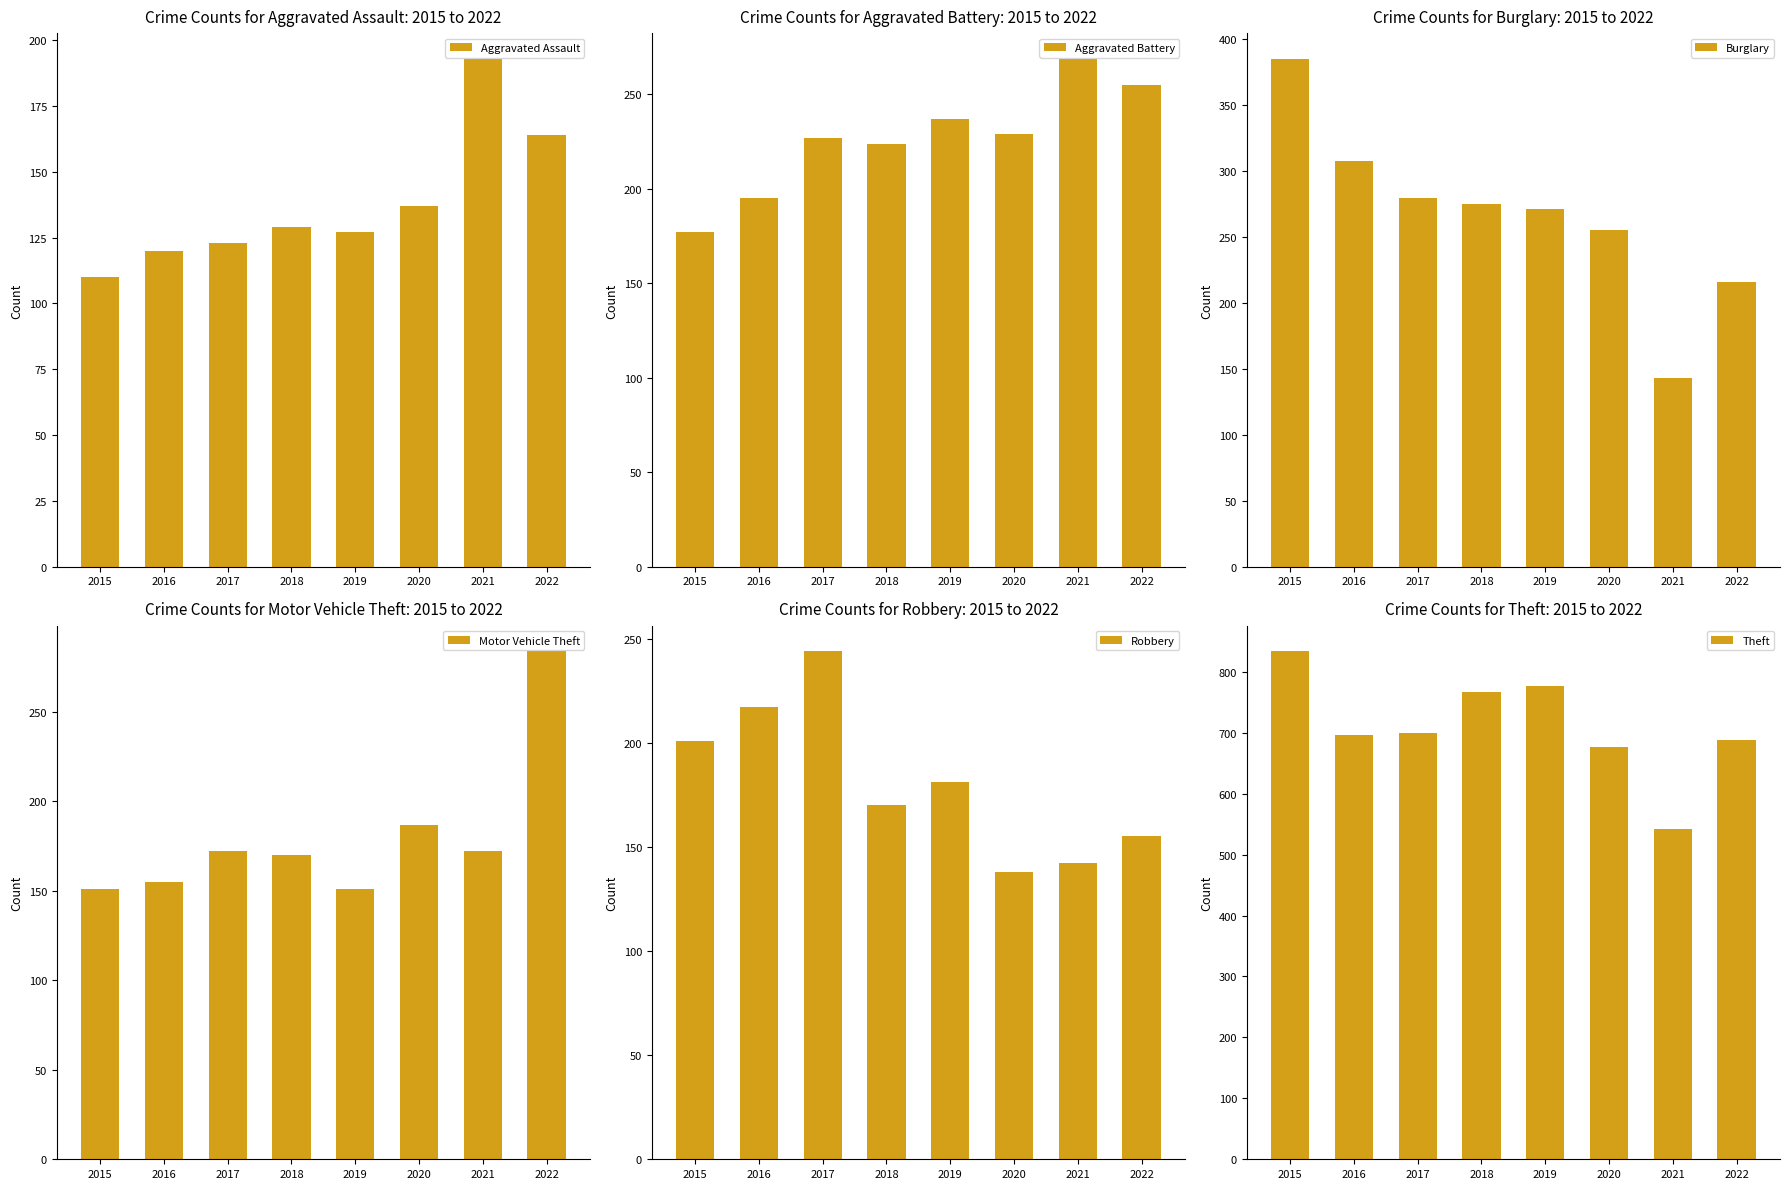

What is the difference between the highest and lowest values at 2017?

577